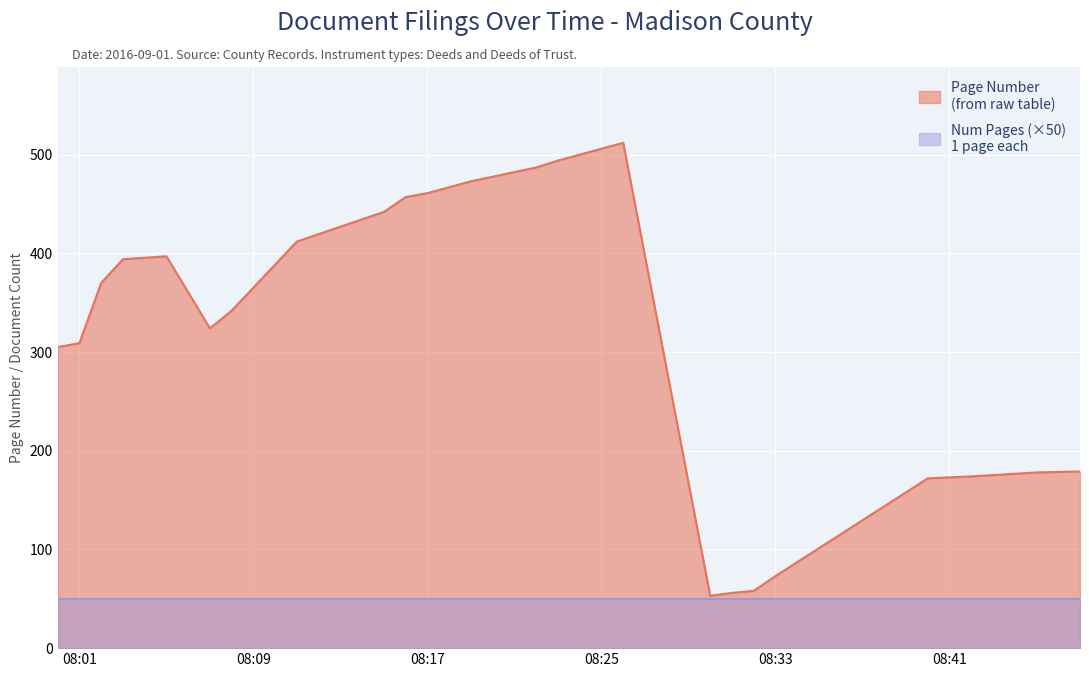

What is the value of the 4th point from the left?

394